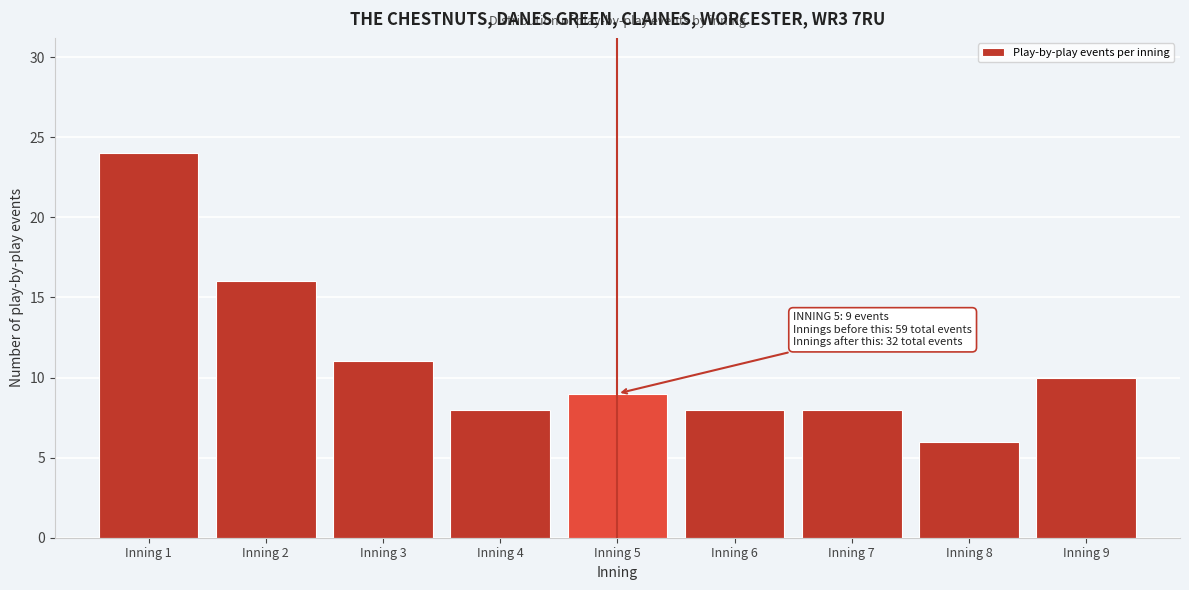

Which range on the x-axis has the tallest bar?

0.5 to 1.5